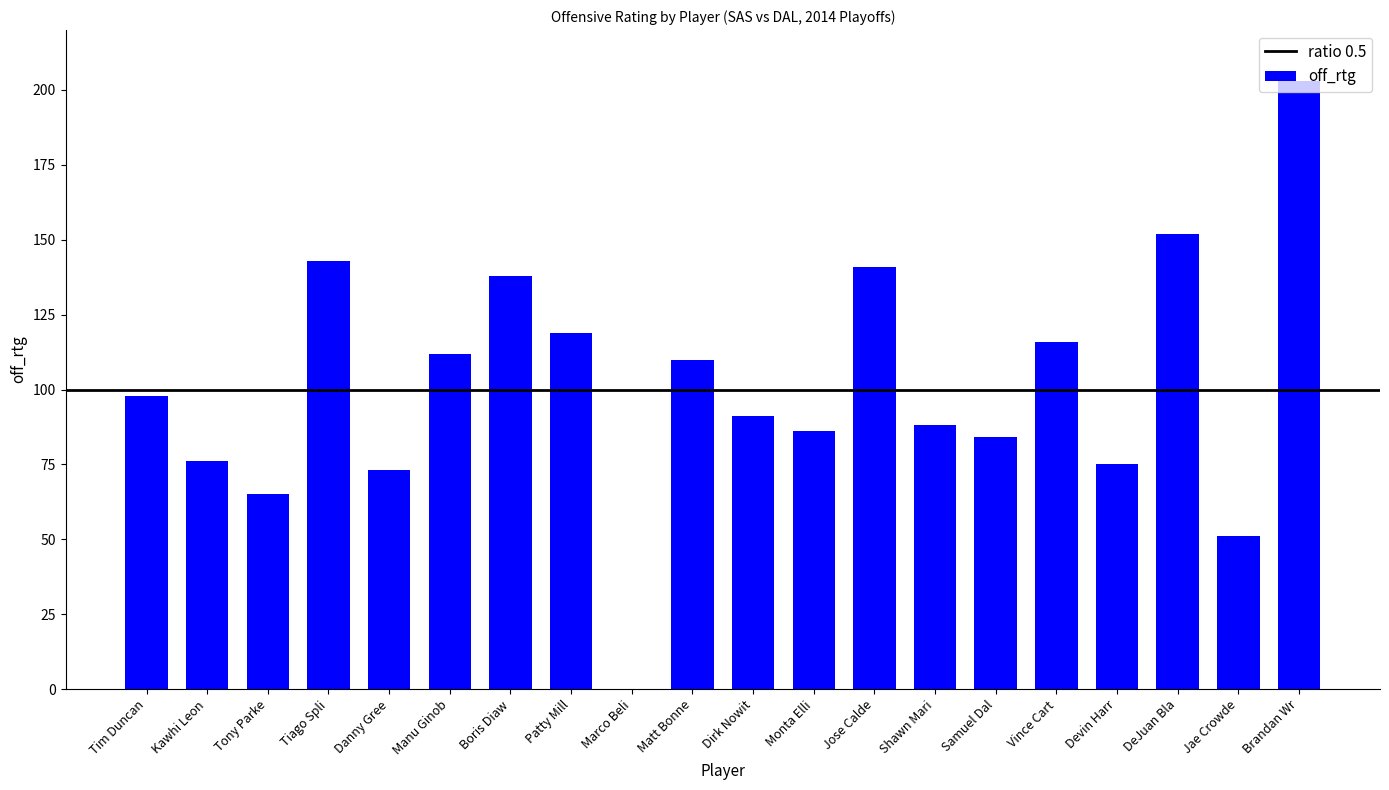

What value does the data have at DeJuan Bla, to the nearest 5?

150